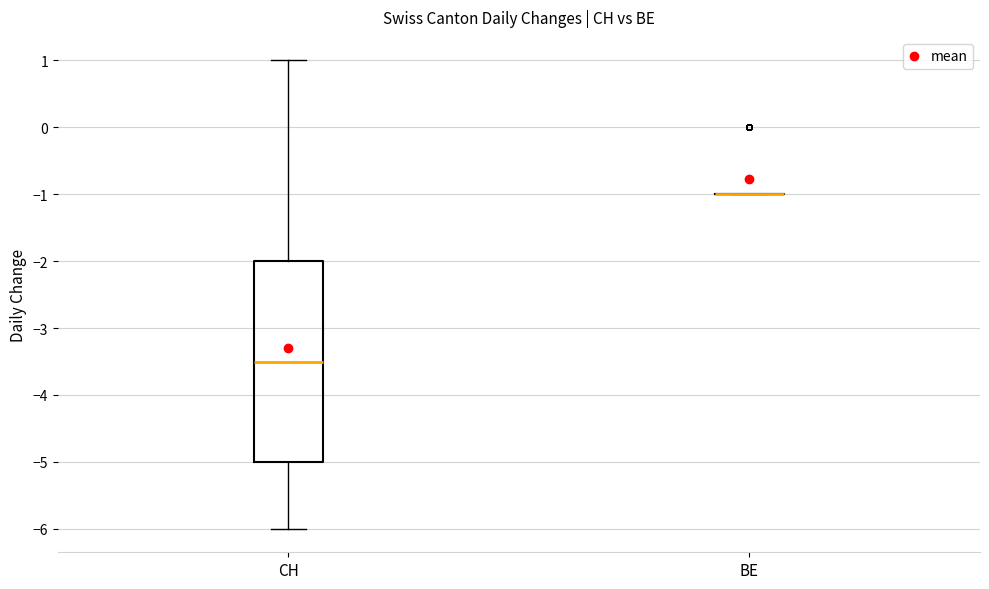

Which box is the tallest, from its lower edge to its upper edge?

CH